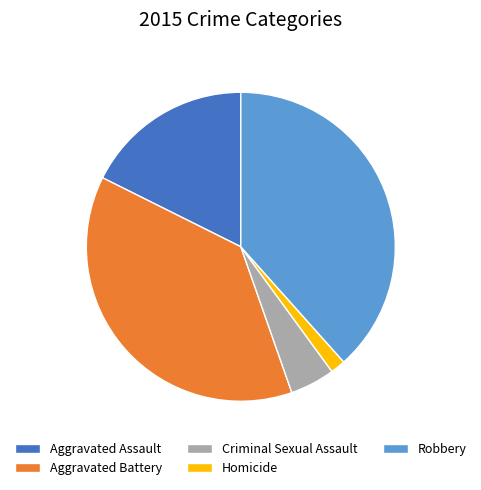

Between Homicide and Criminal Sexual Assault, which is larger?

Criminal Sexual Assault